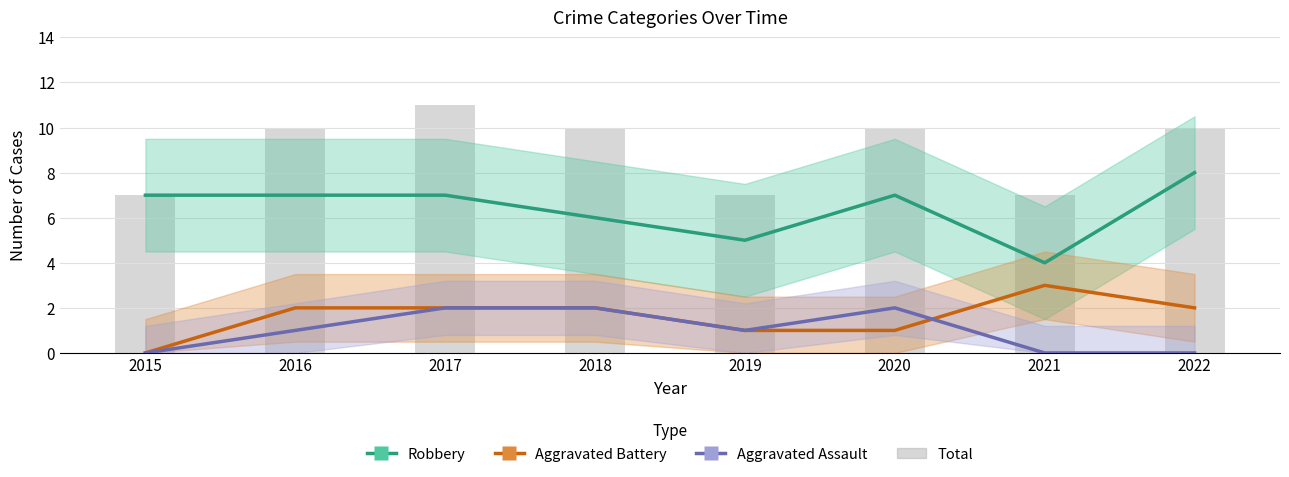

What is the sum of all Aggravated Assault values?

8